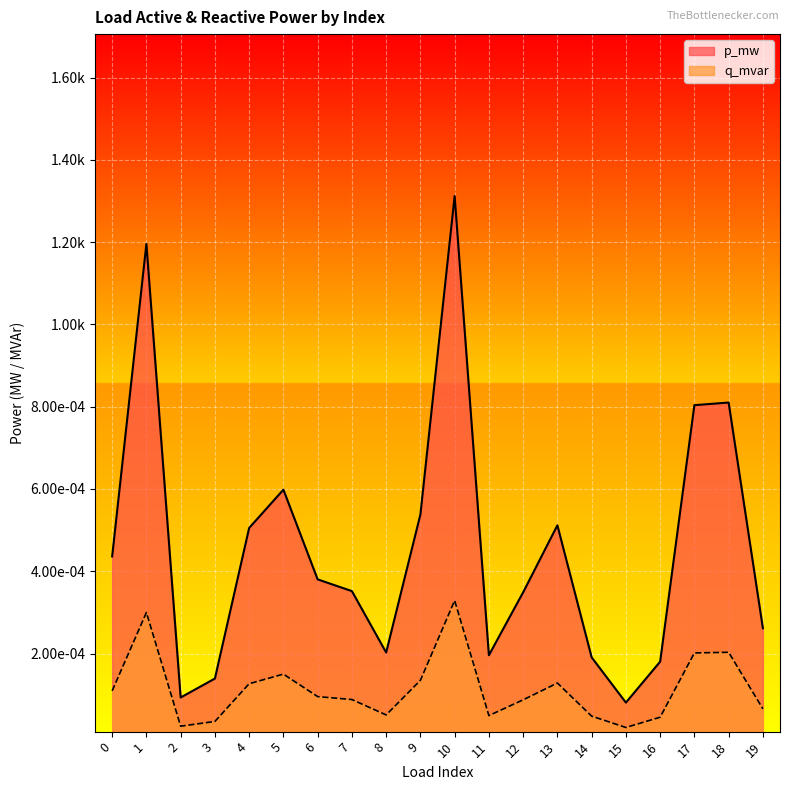

True or false: q_mvar and p_mw cross at least once.

False